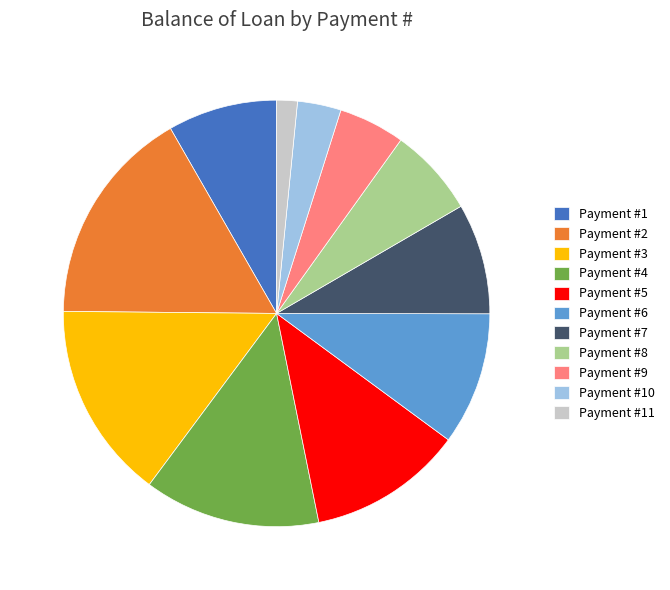

Between Payment #6 and Payment #7, which is larger?

Payment #6